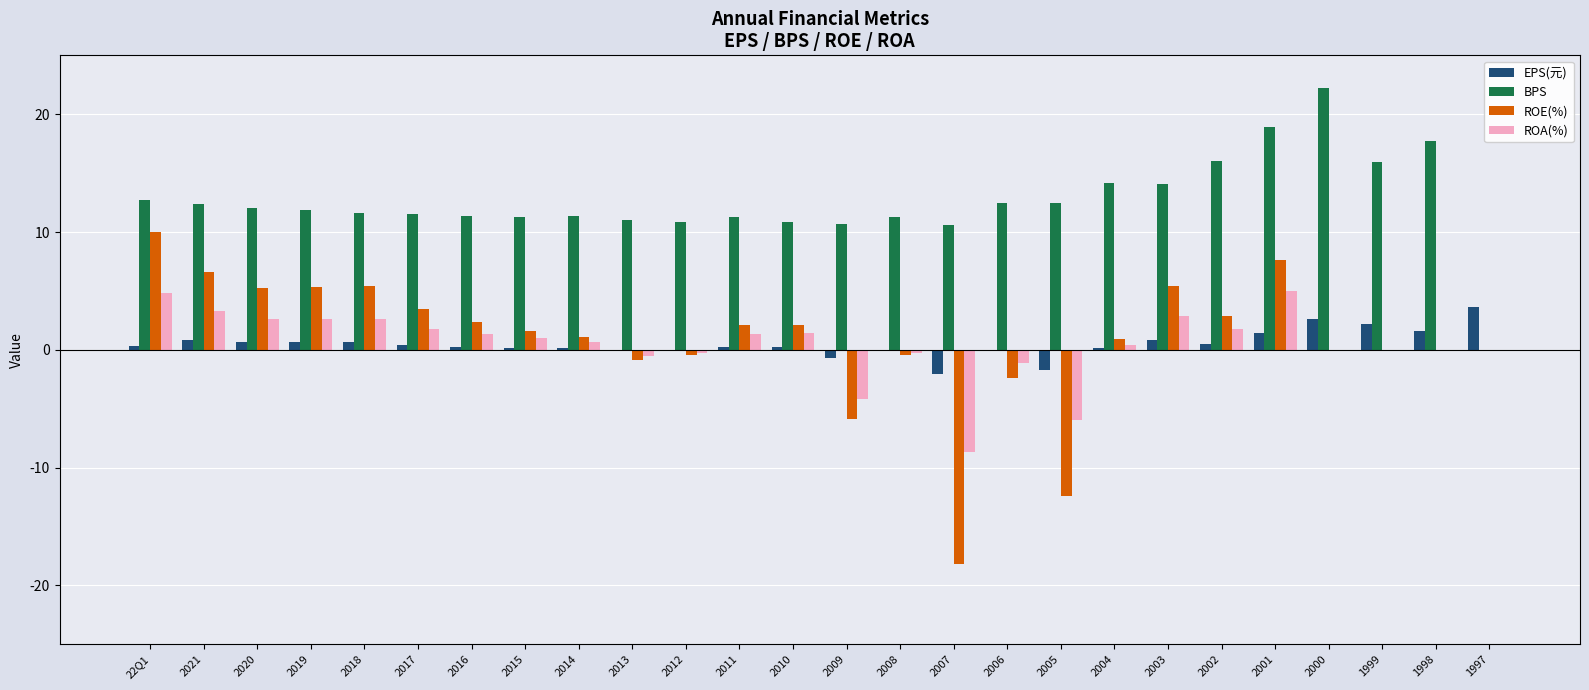

What is the maximum value for ROA(%)?

5.0